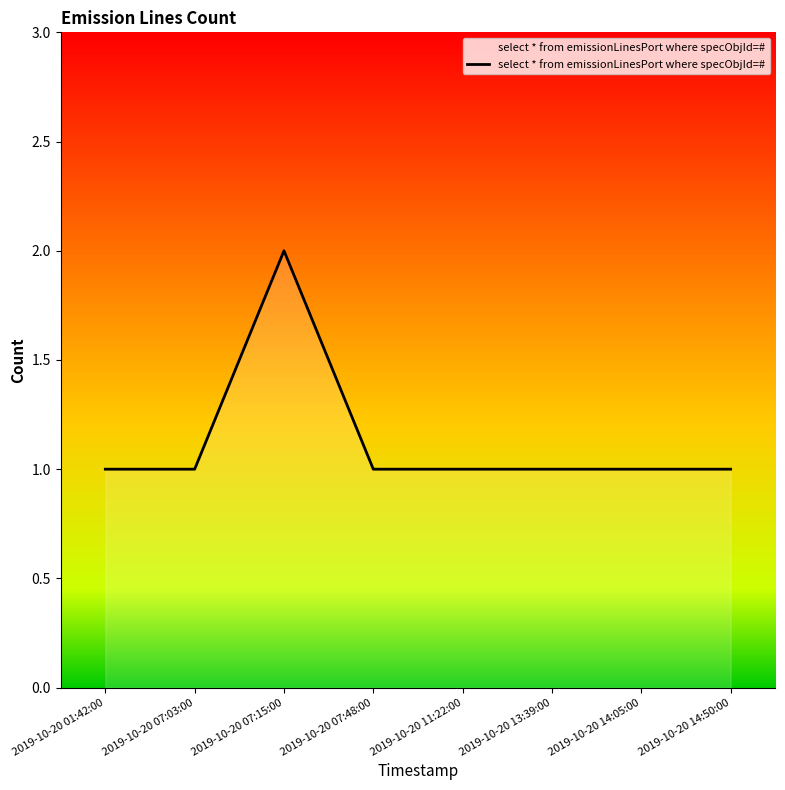

What is the sum of all values?

9